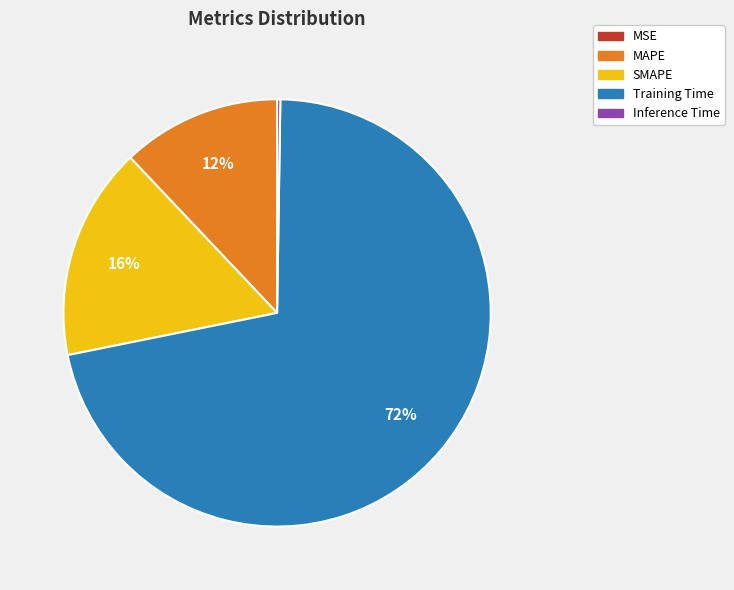

The Training Time slice represents 72% of the pie. True or false?

True